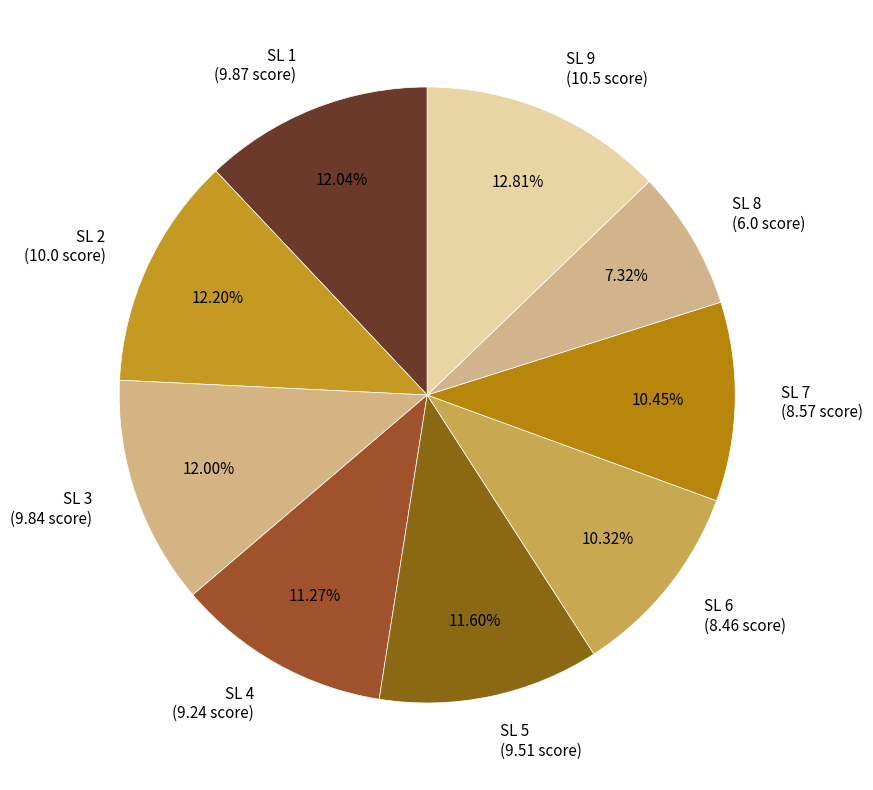

Which category has the biggest portion of the pie?

SL 9 (10.5 score)